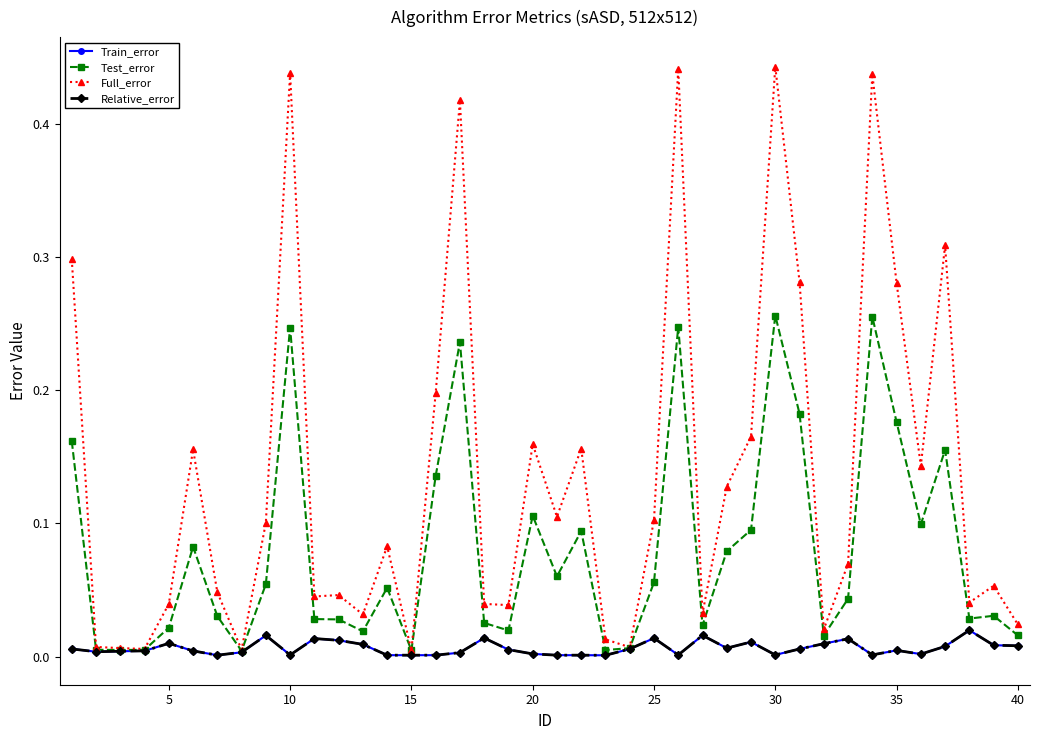

How many lines are shown in the chart?

4